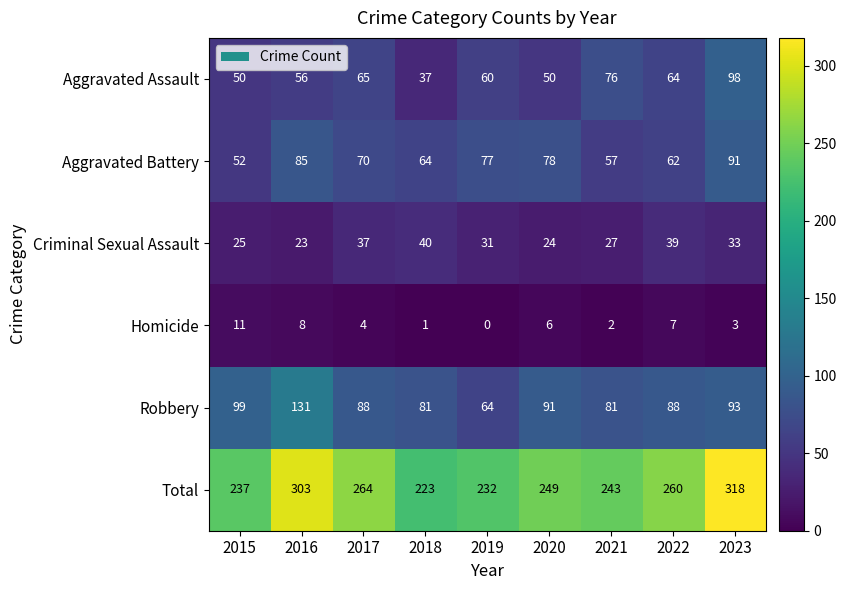

Is the value of Homicide at 2019 greater than the value of Robbery at 2021?

No